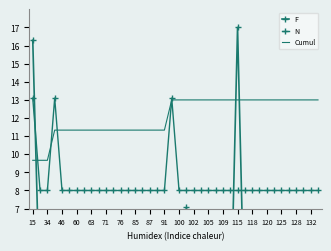

Which series has the largest total across all categories?

Cumul